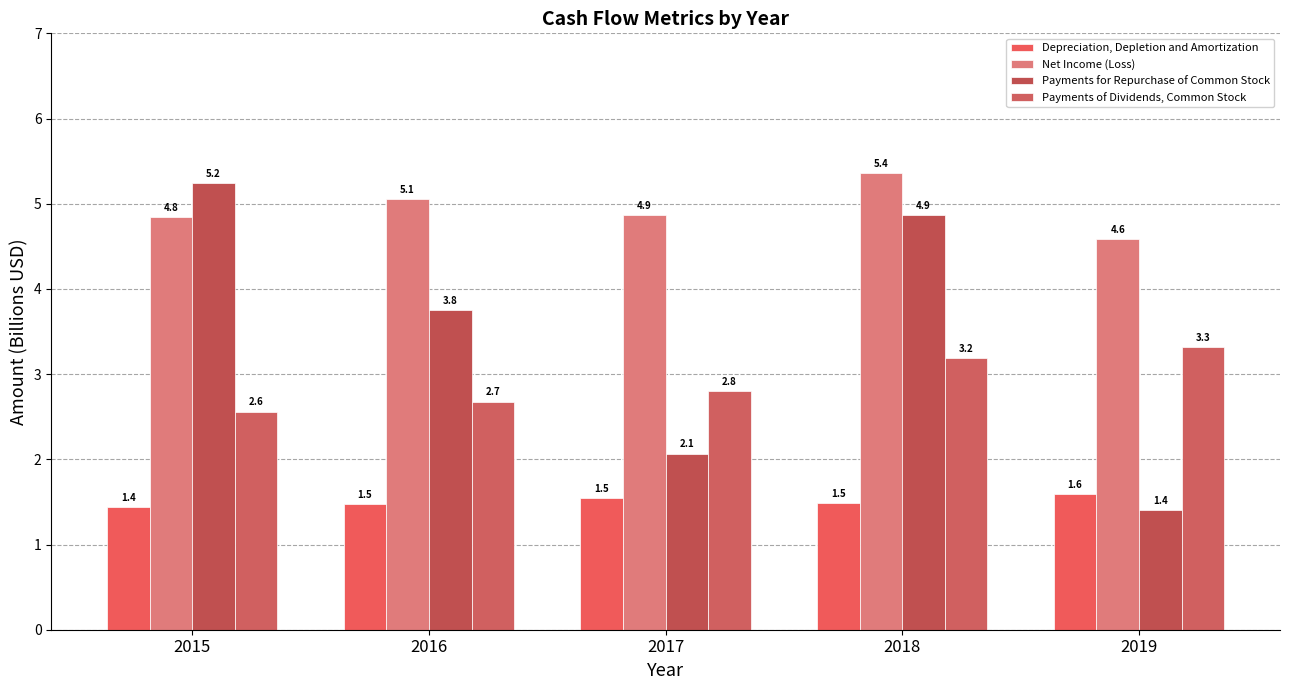

What is the minimum value for Payments of Dividends, Common Stock?

2.6